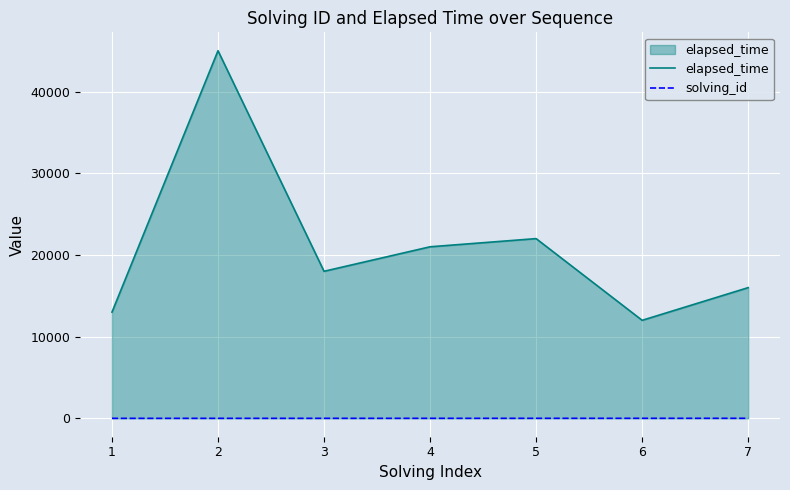

True or false: elapsed_time has a value of 30818 at 3.

False